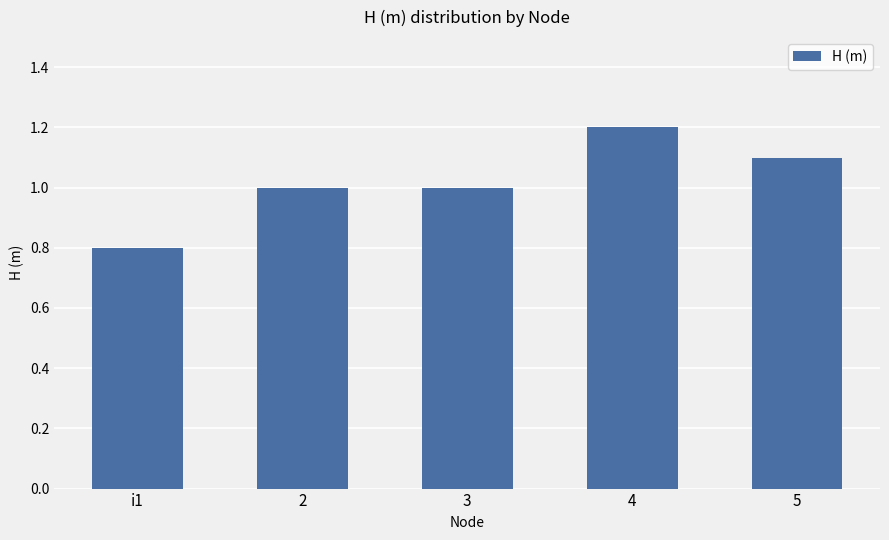

Count the number of categories in the chart.

5